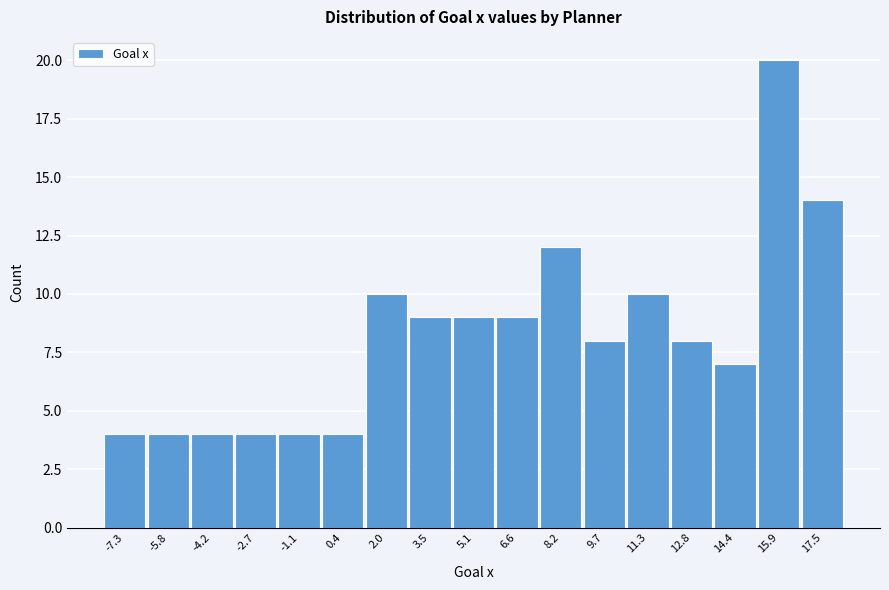

Reading left to right, transcribe all the data shown in this chart.

4	4	4	4	4	4	10	9	9	9	12	8	10	8	7	20	14